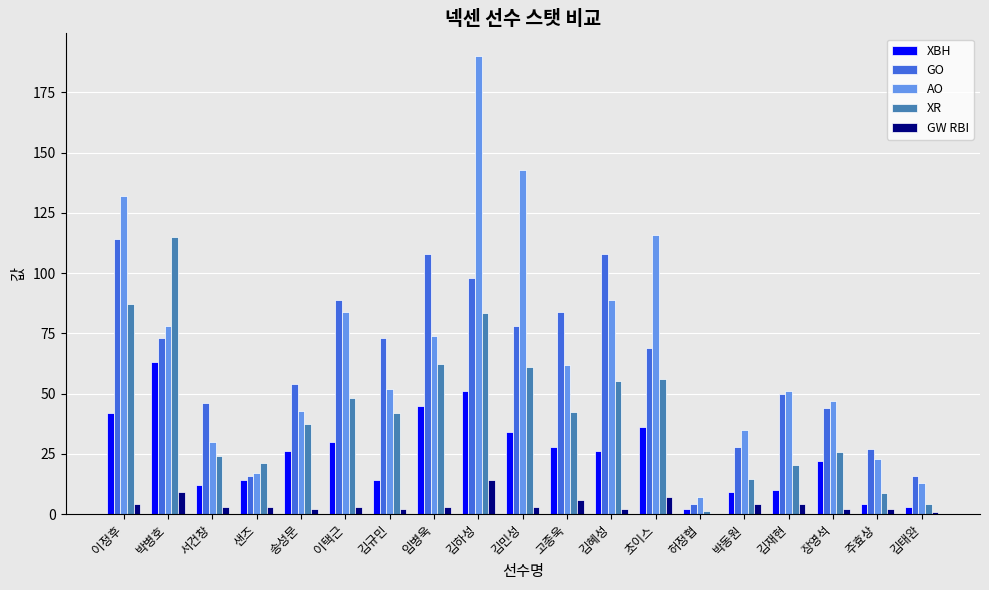

True or false: XR has a value of 14.6 at 박동원.

True